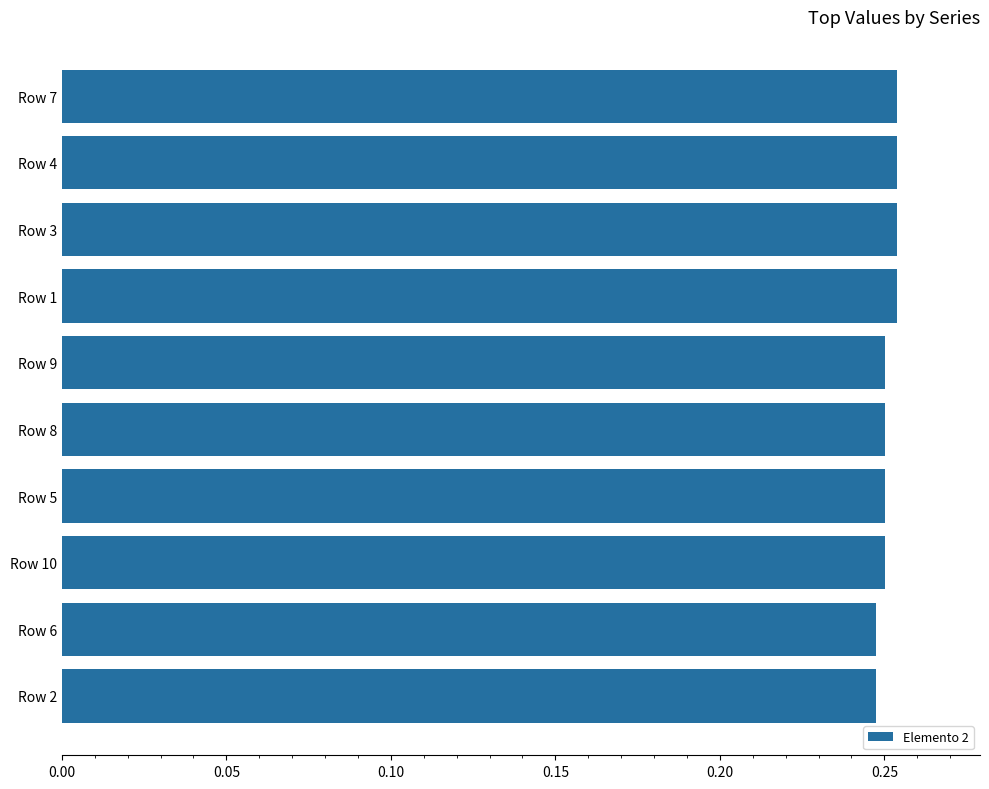

What is the sum of all values?

2.5